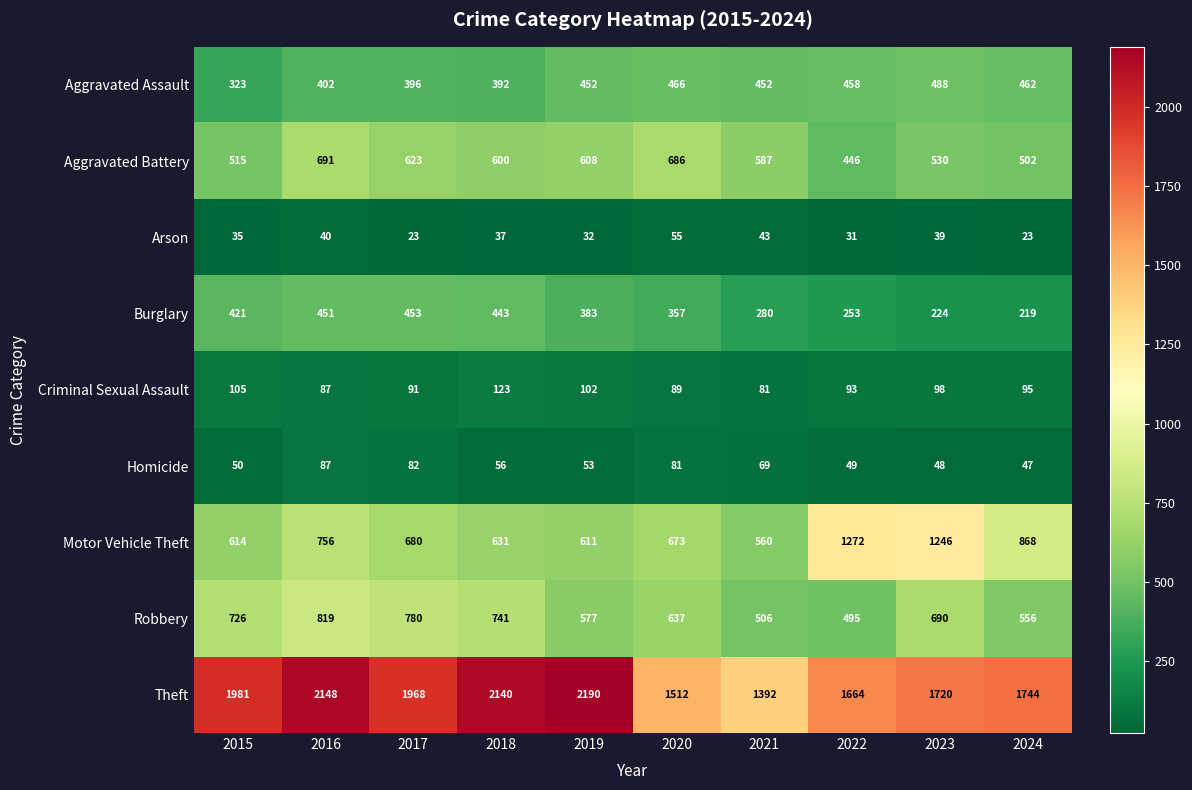

At how many categories does at least one series exceed 1707?

7